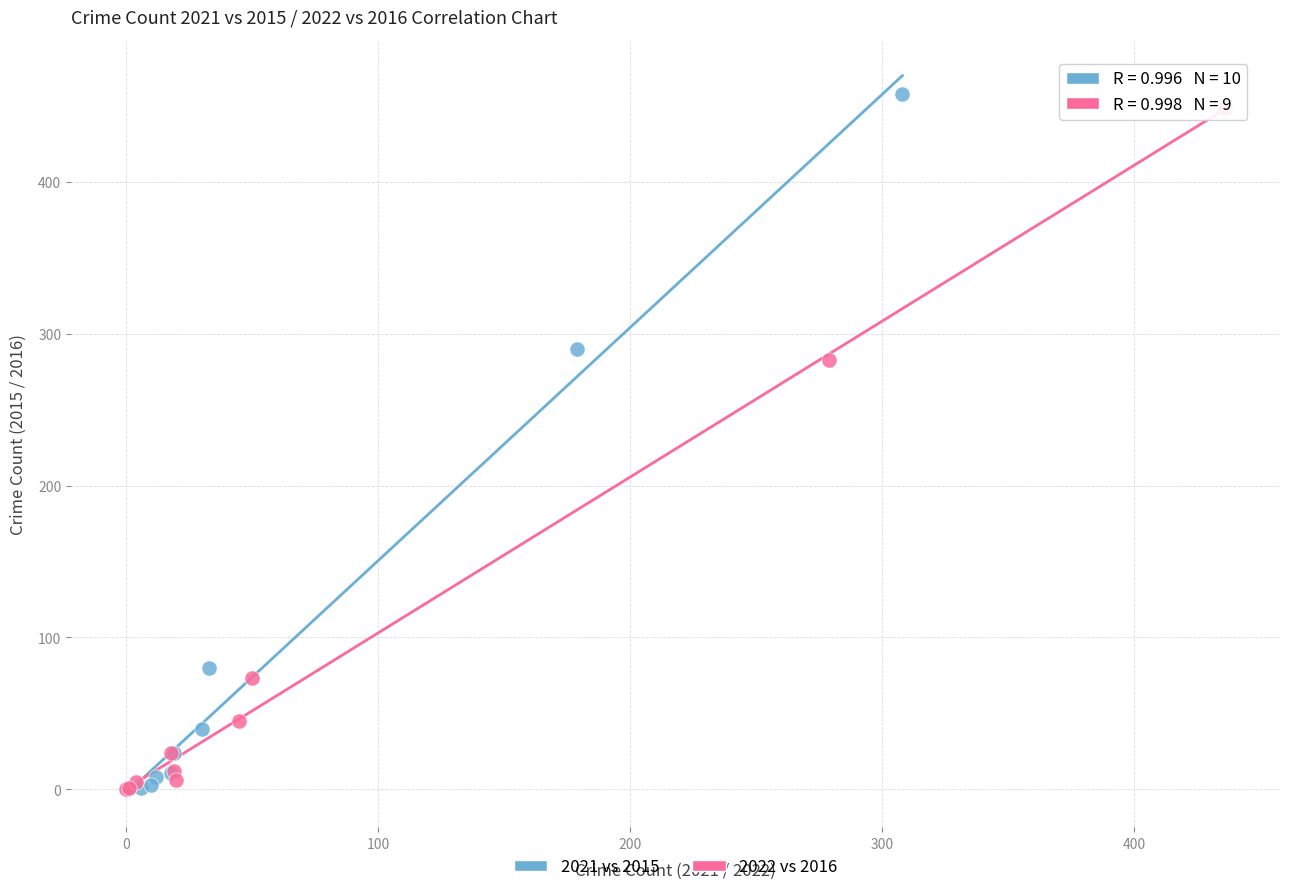

What are all the series names shown in the legend?

2021 vs 2015, 2022 vs 2016